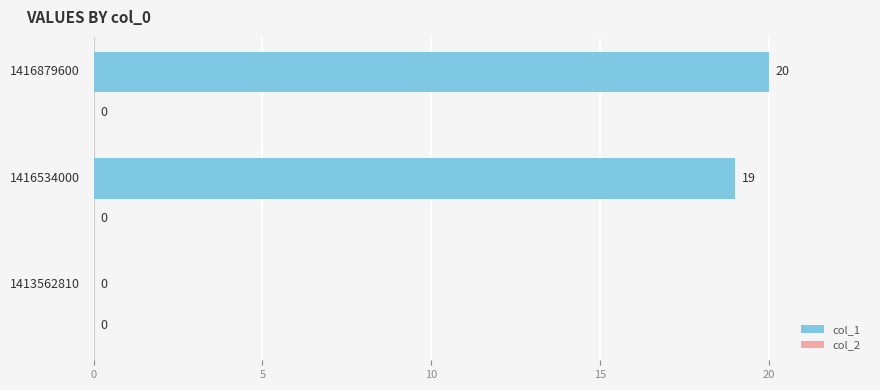

Are the bars horizontal?

Yes